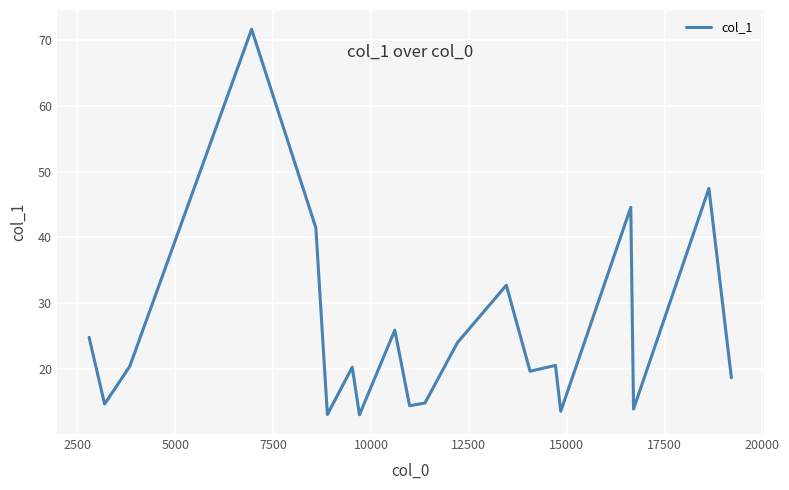

What is the greatest value displayed?

71.7